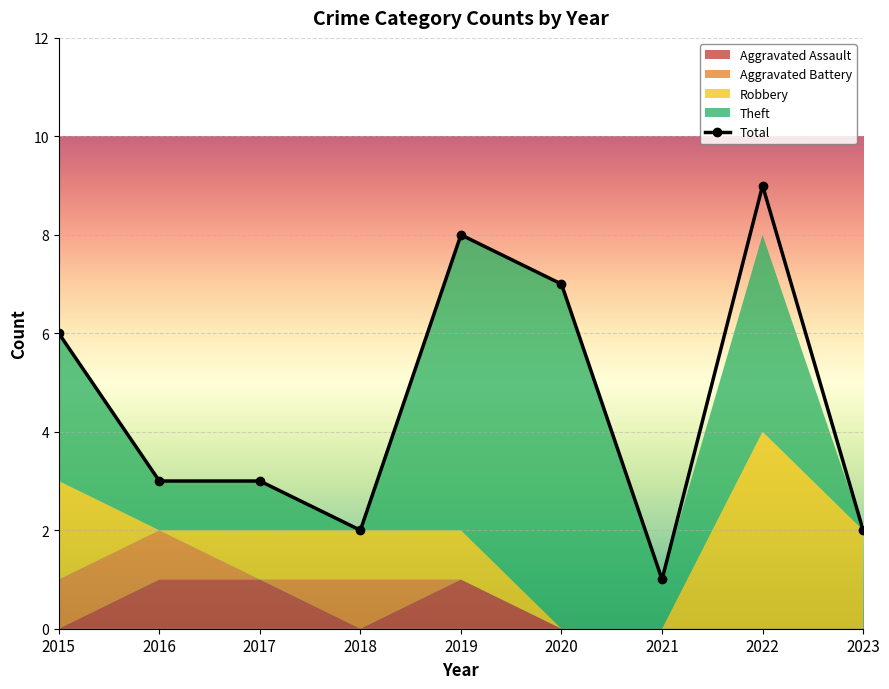

Between 2015 and 2021, which is larger?

2015